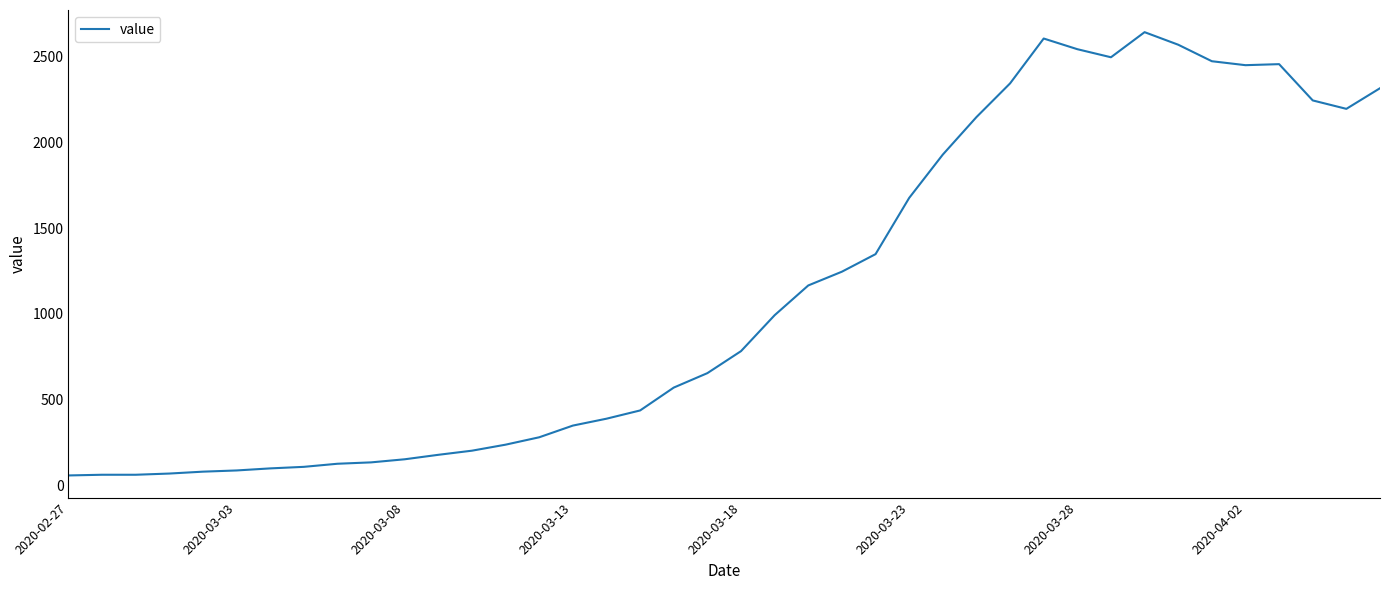

What is the difference between the maximum and minimum values?

2578